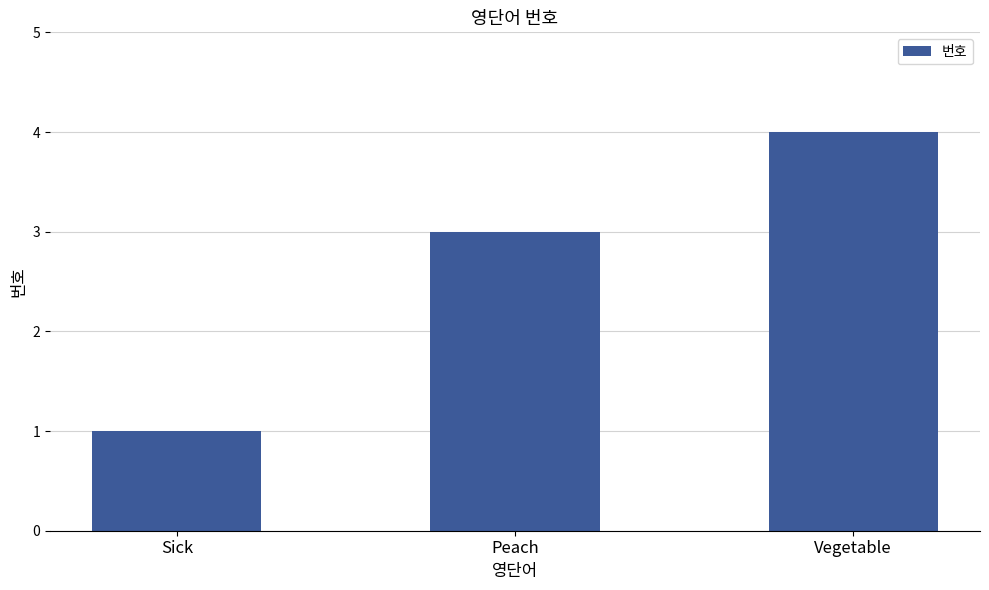

What value does the data have at Peach?

3